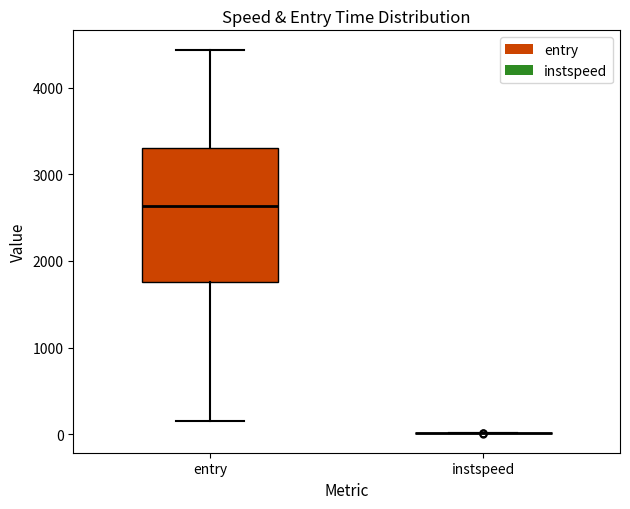

Where does the upper whisker of the box for entry end on the y-axis? The values are not printed on the chart, so give them approximately, as read against the axis.

4400